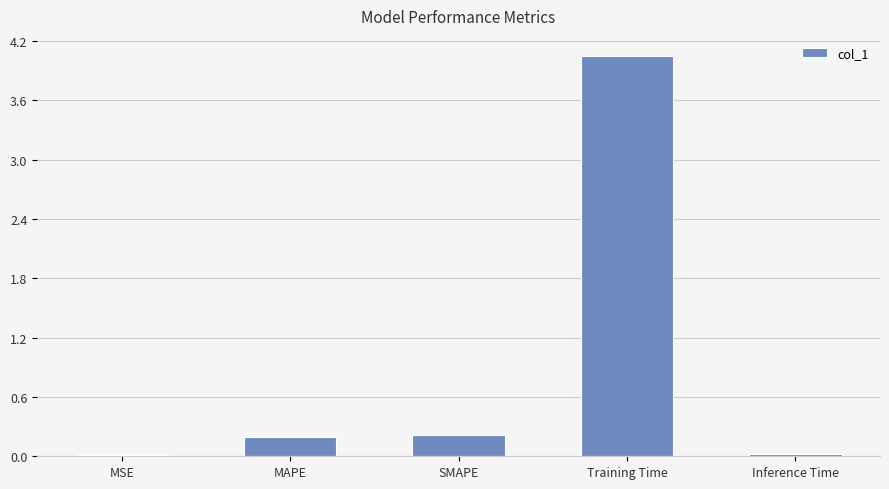

What is the sum of all values?

4.5